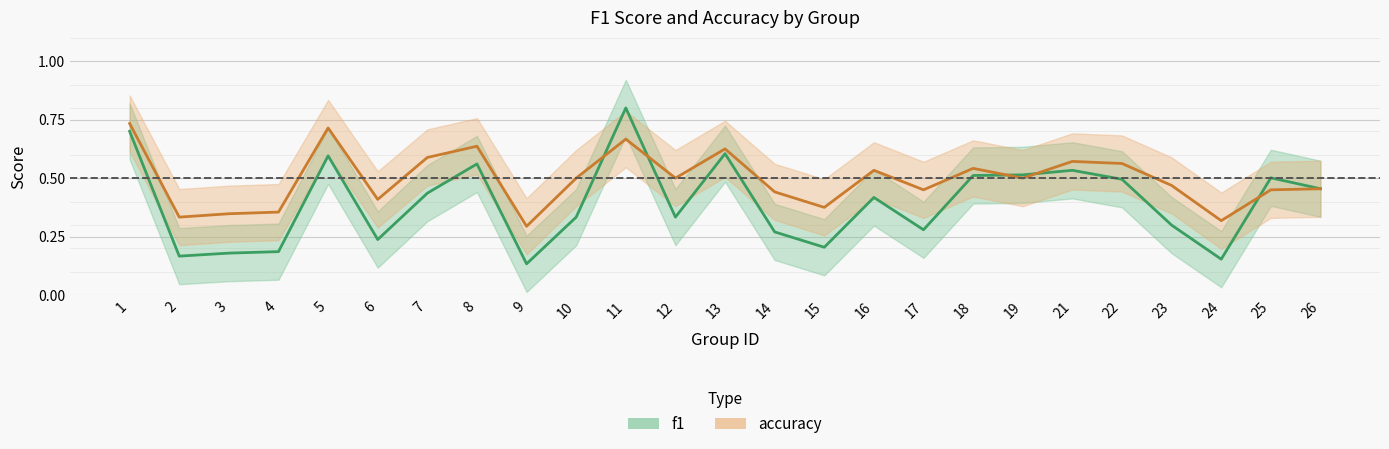

In f1, how many points are higher than both neighbors (excluding endpoints)?

7